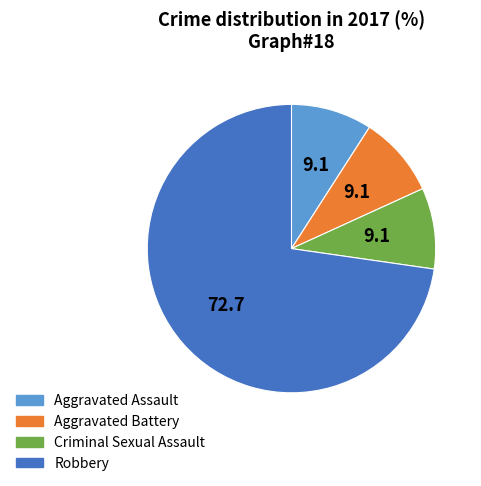

What is the largest slice in the pie chart?

Robbery